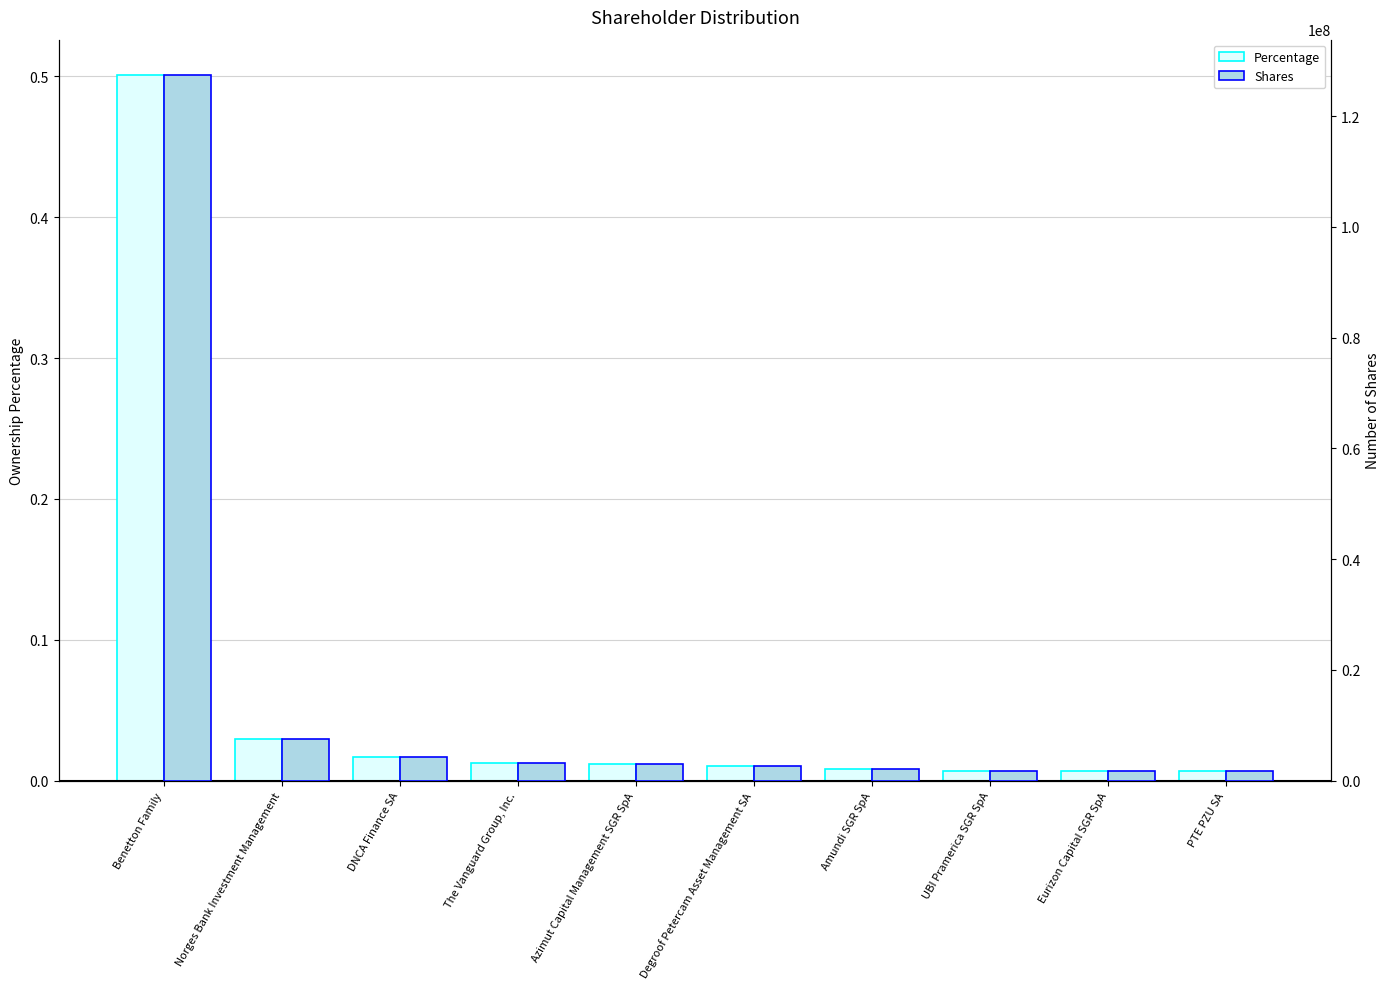

At which label is Percentage closest to 0?

PTE PZU SA